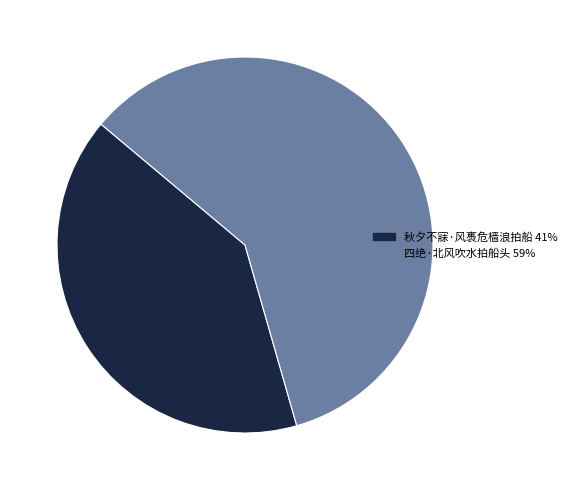

Do 秋夕不寐·风褭危樯浪拍船 and 四绝·北风吹水拍船头 together represent more than half of the pie?

Yes